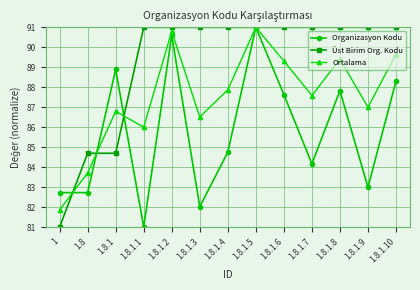

In Ortalama, how many points are lower than both neighbors (excluding endpoints)?

4